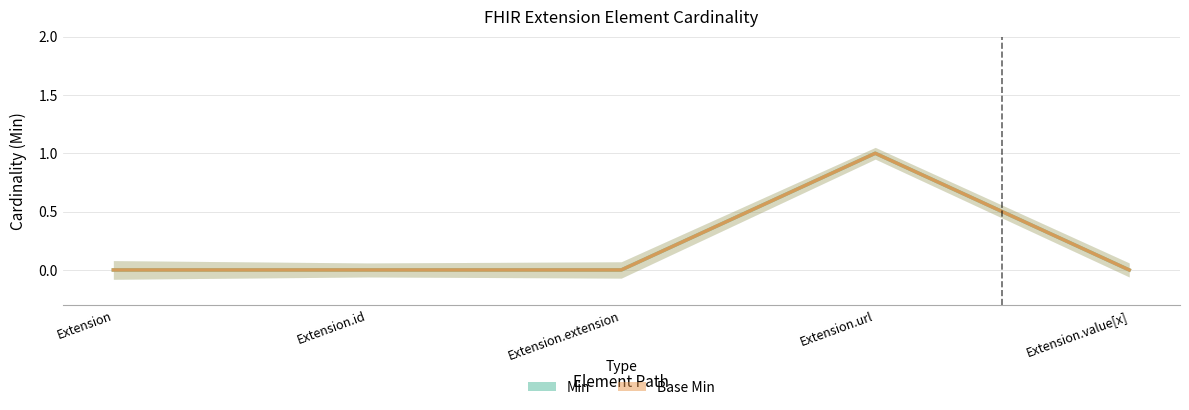

True or false: Min and Base Min cross at least once.

False